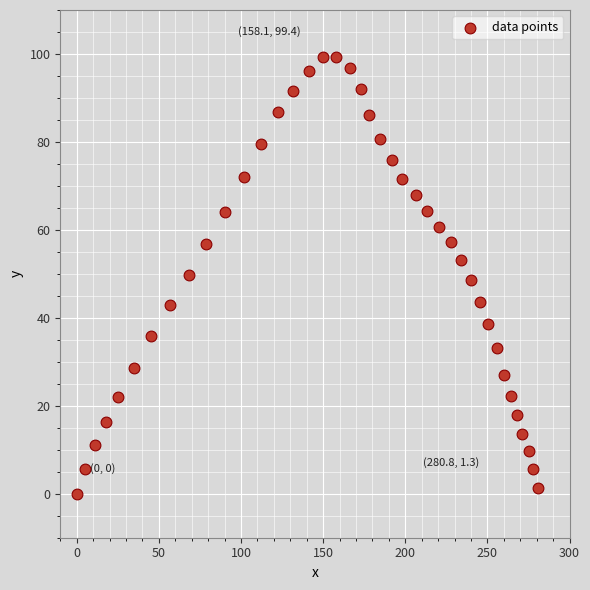

What is the range of Y values (max minus min)?

99.4